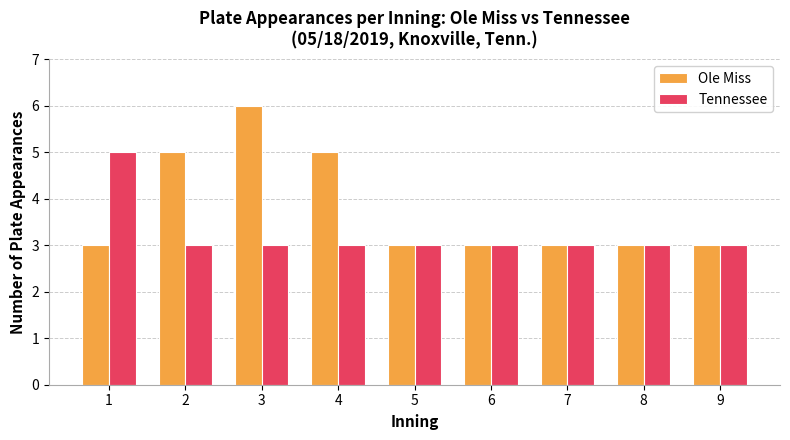

Reading left to right, transcribe all the data shown in this chart.

Ole Miss: 3	5	6	5	3	3	3	3	3
Tennessee: 5	3	3	3	3	3	3	3	3